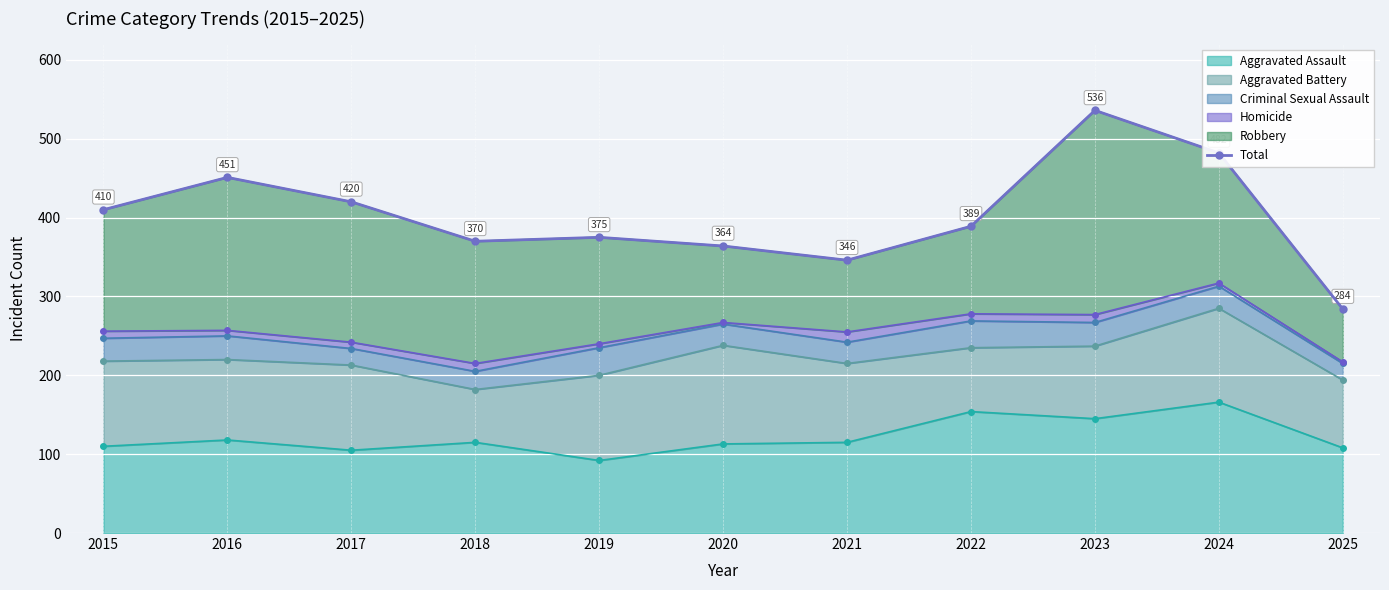

How many points are higher than both their immediate neighbors (excluding endpoints)?

3